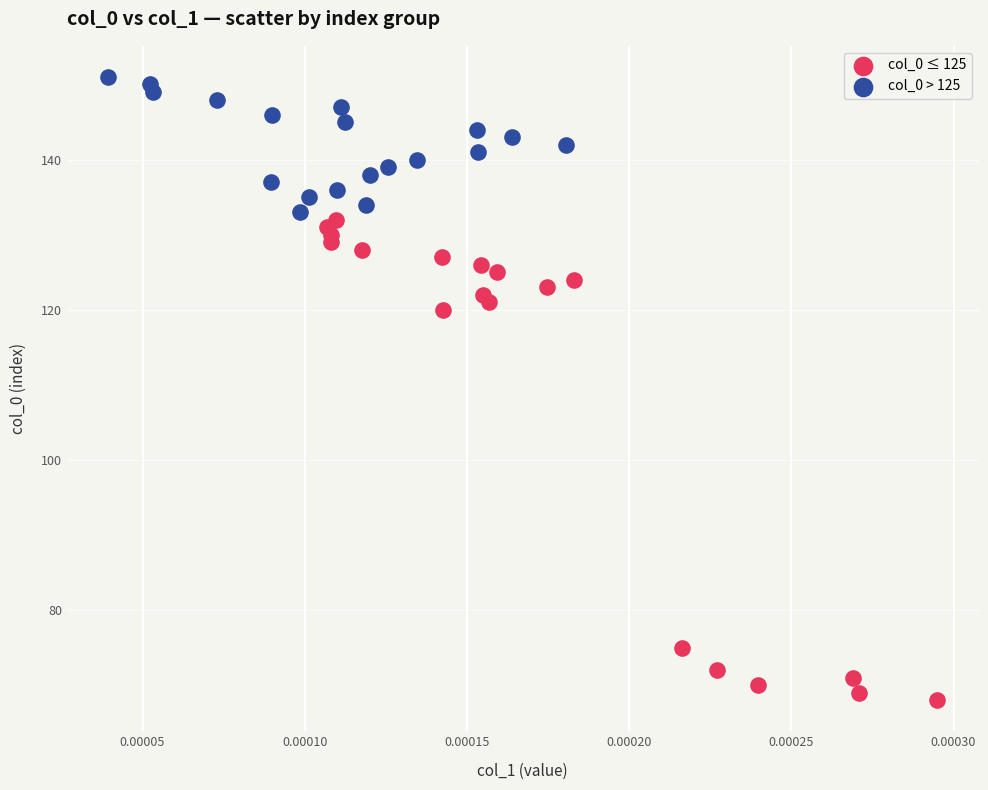

Which series contains the lowest Y value?

col_0 ≤ 125